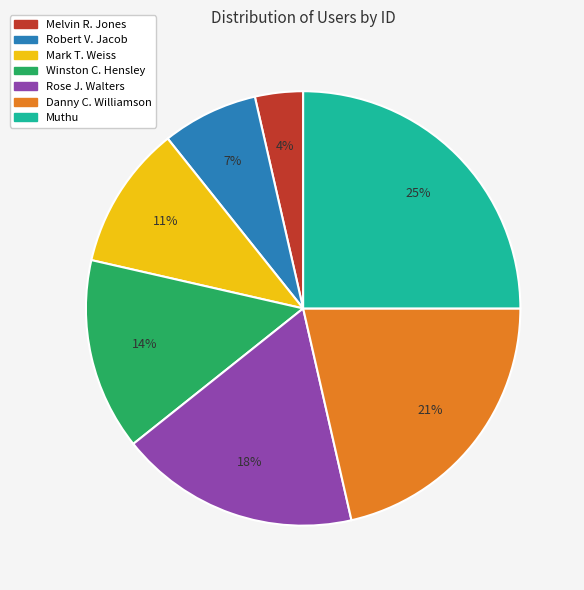

Count the number of slices in the pie.

7